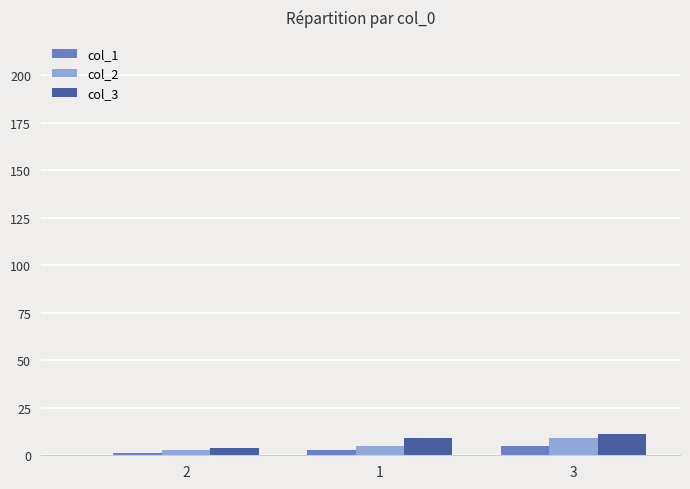

The value of col_3 at 1 is 9. True or false?

True